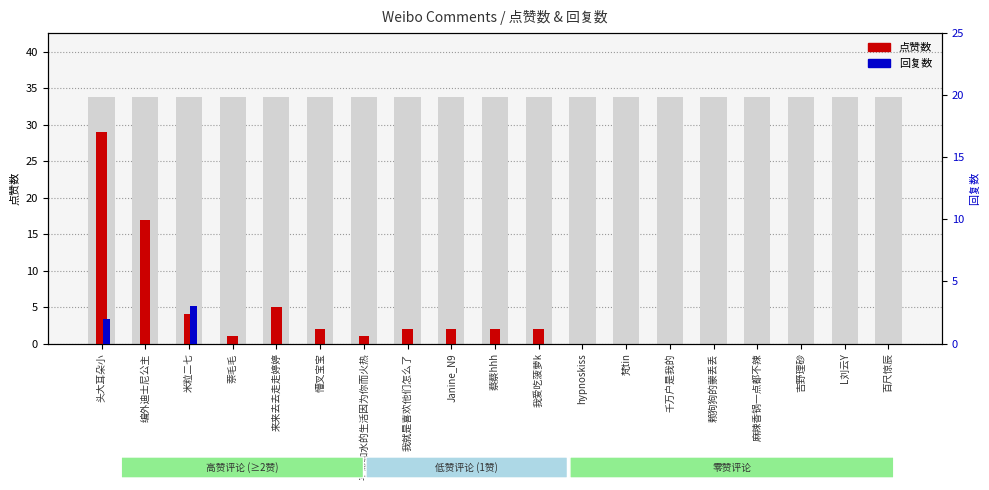

List the labels in order of 点赞数 value, smallest first.

hypnoskiss, 梵tin, 千万户是我的, 赖狗狗的蒙丢丢, 麻辣香锅一点都不辣, 吉野理砂, L刘云Y, 百尺惊辰, 萘毛毛, 平淡如水的生活因为你而火热, 懵叉宝宝, 我就是喜欢他们怎么了, Janine_N9, 蔡蔡hhh, 我爱吃菠萝k, 米粒二七, 来来去去走走婷婷, 编外迪士尼公主, 头大耳朵小